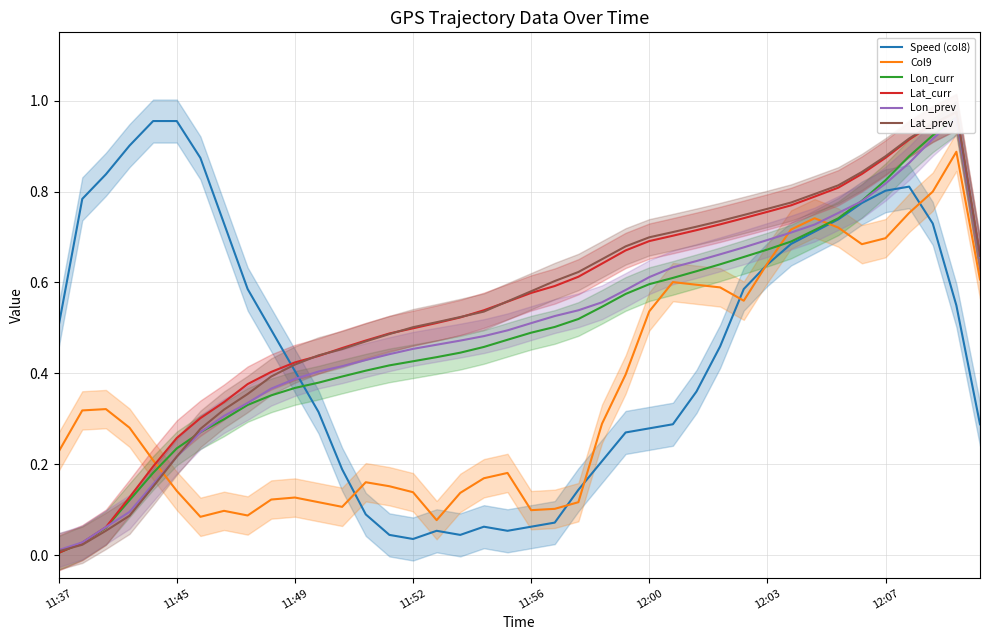

List the series in order of their peak value, highest first.

Lat_prev, Lat_curr, Lon_curr, Lon_prev, Speed (col8), Col9